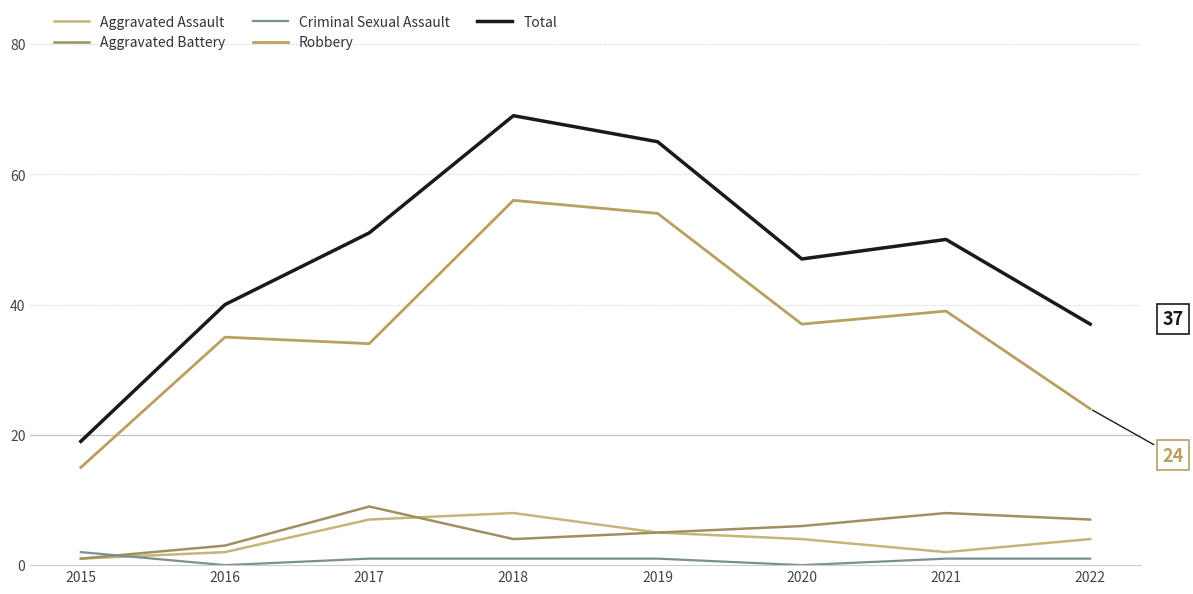

Does the chart display data point markers on the line(s)?

No